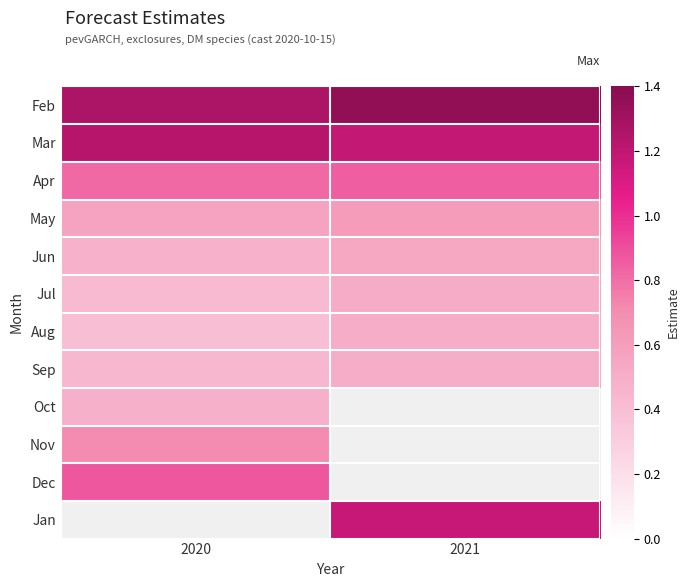

How many distinct data groups are displayed?

12